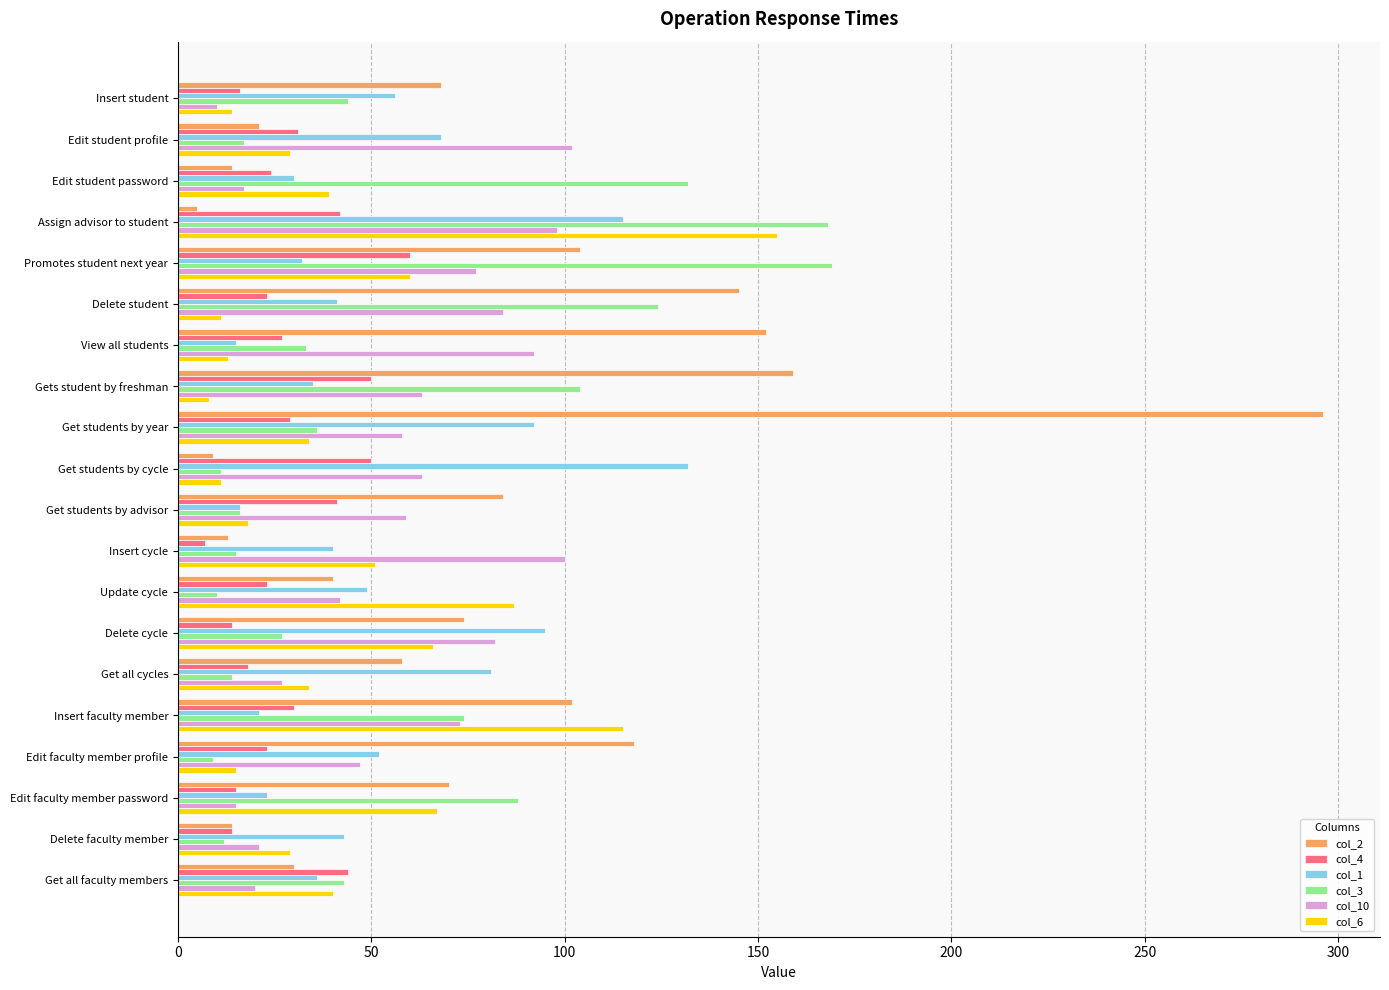

Where is col_2 nearest to the value 150?

View all students